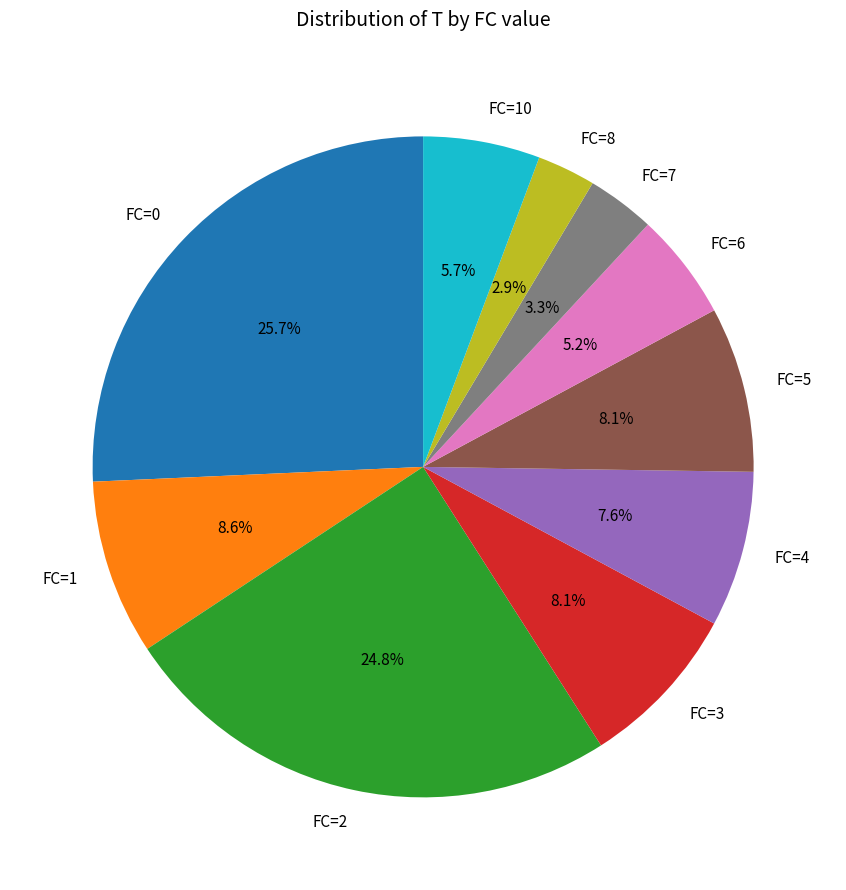

To the nearest percent, what is the average slice percentage?

10%